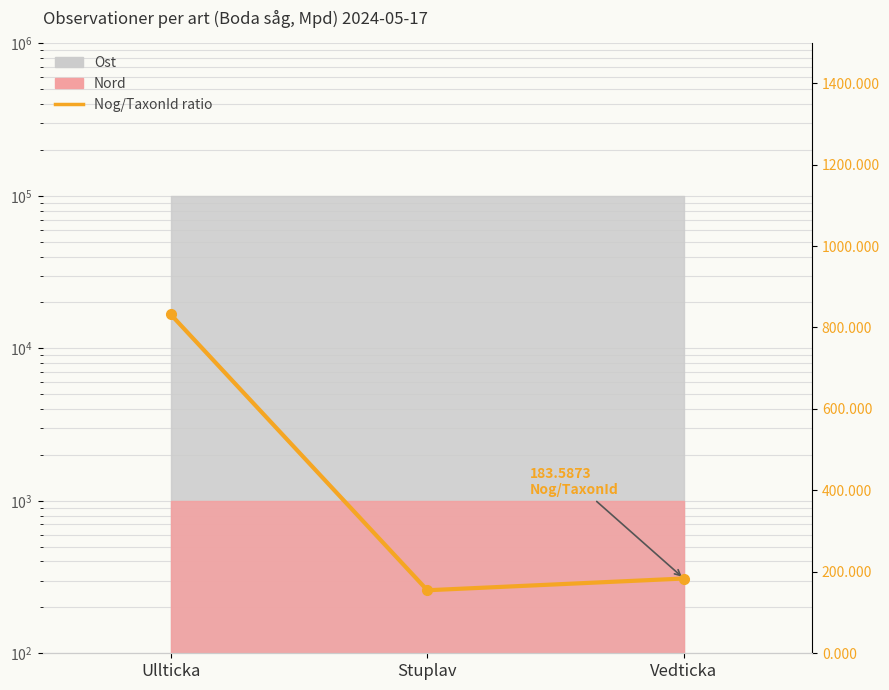

Rank the categories by value from lowest to highest.

Stuplav, Vedticka, Ullticka